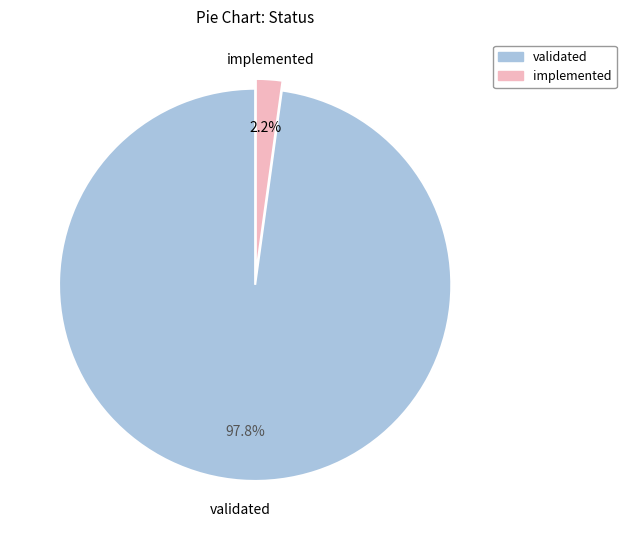

Rank the categories by value from lowest to highest.

implemented, validated